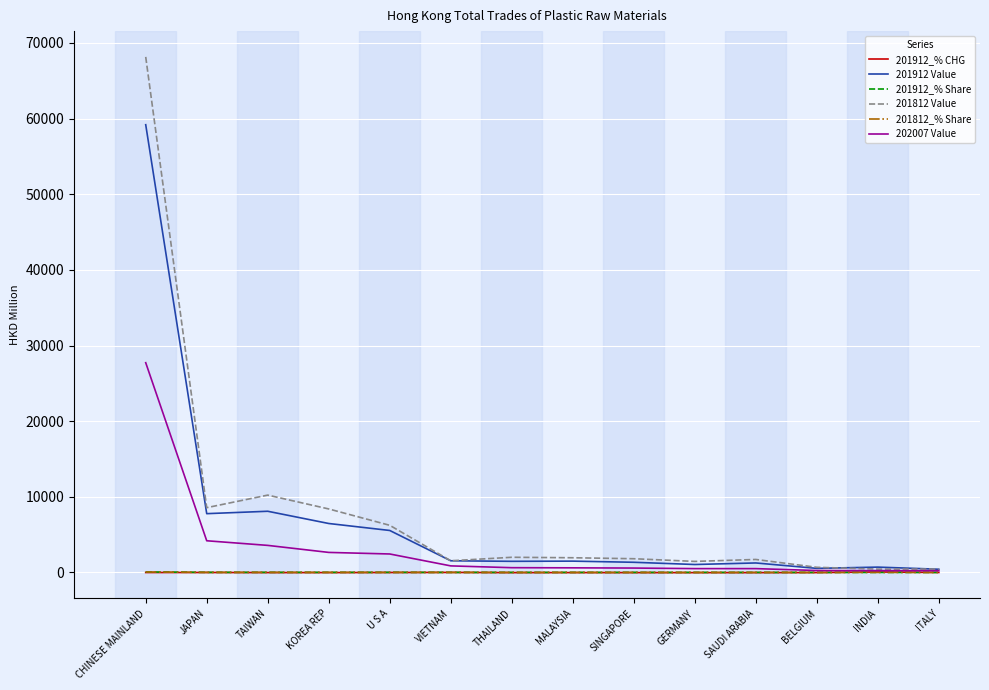

In 201912_% Share, how many points are higher than both neighbors (excluding endpoints)?

4